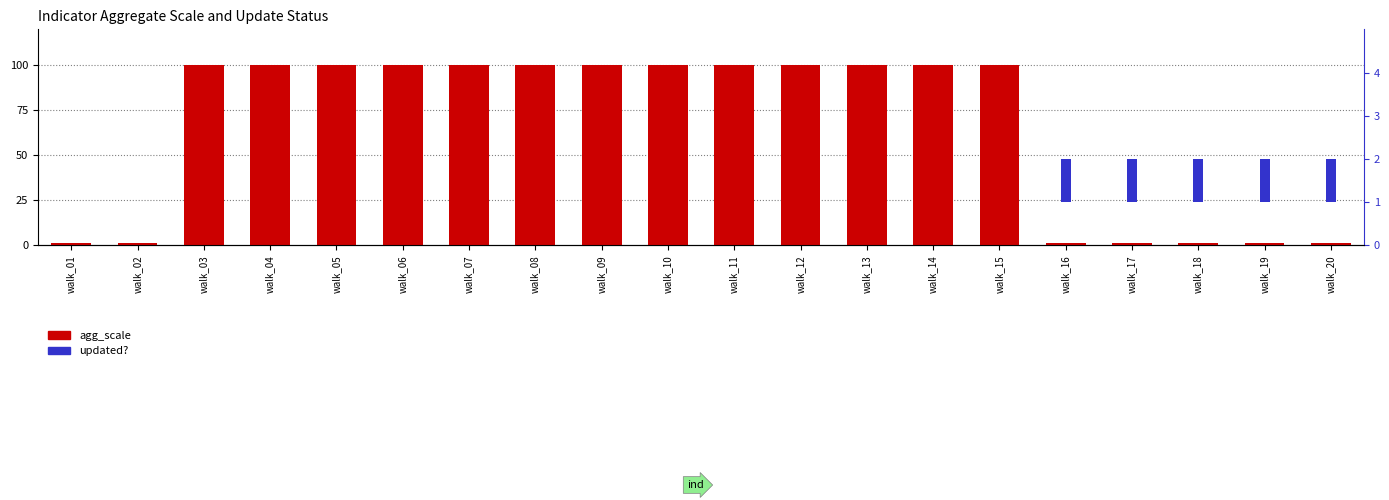

How many data points in updated? are less than 1?

6